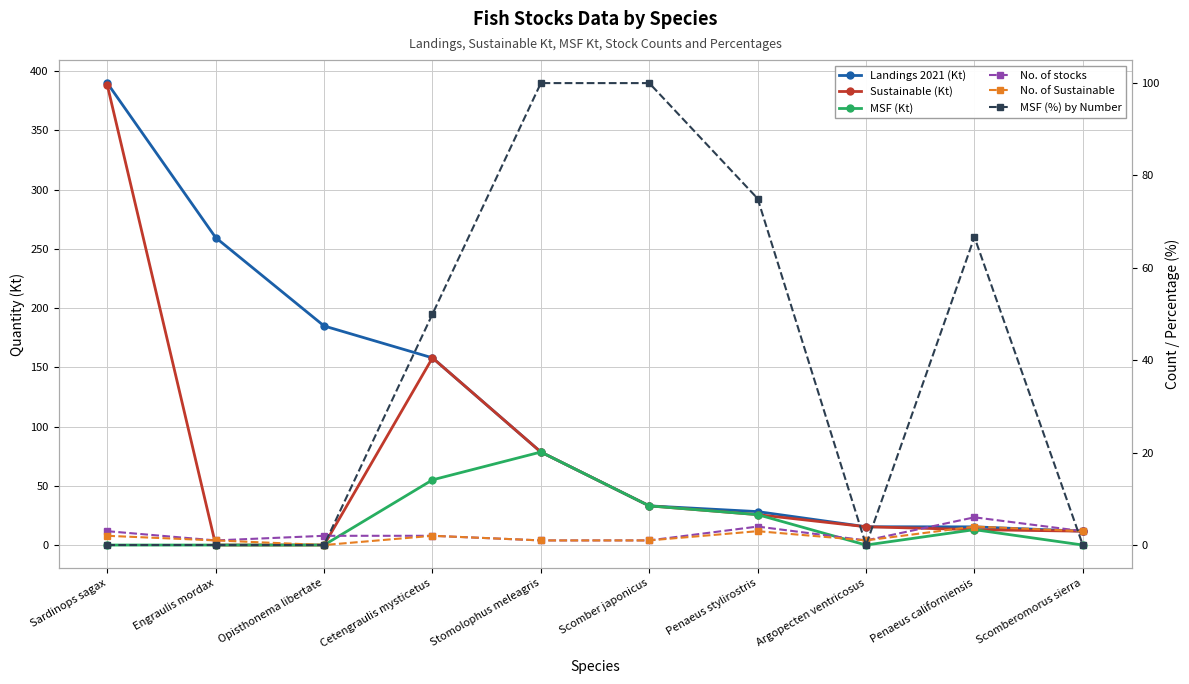

How many data points in Sustainable (Kt) are above 25?

5